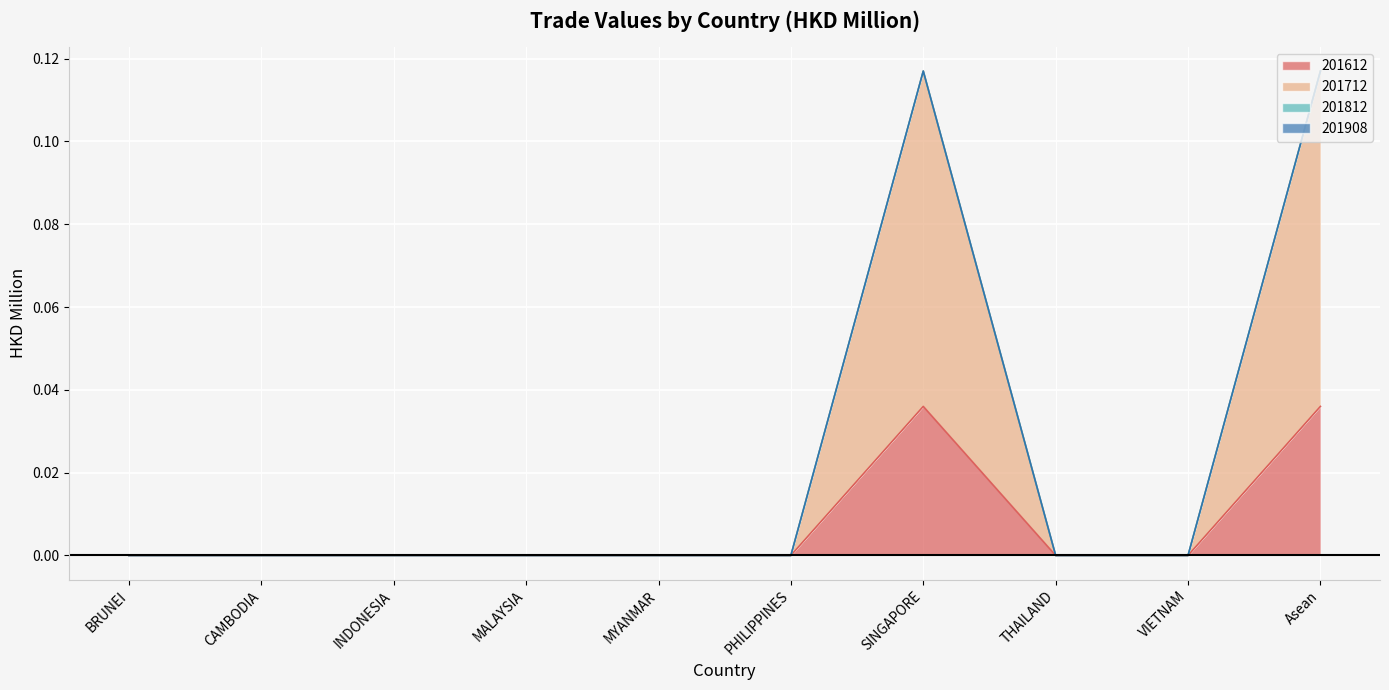

At which category does 201612 reach its first local peak?

SINGAPORE